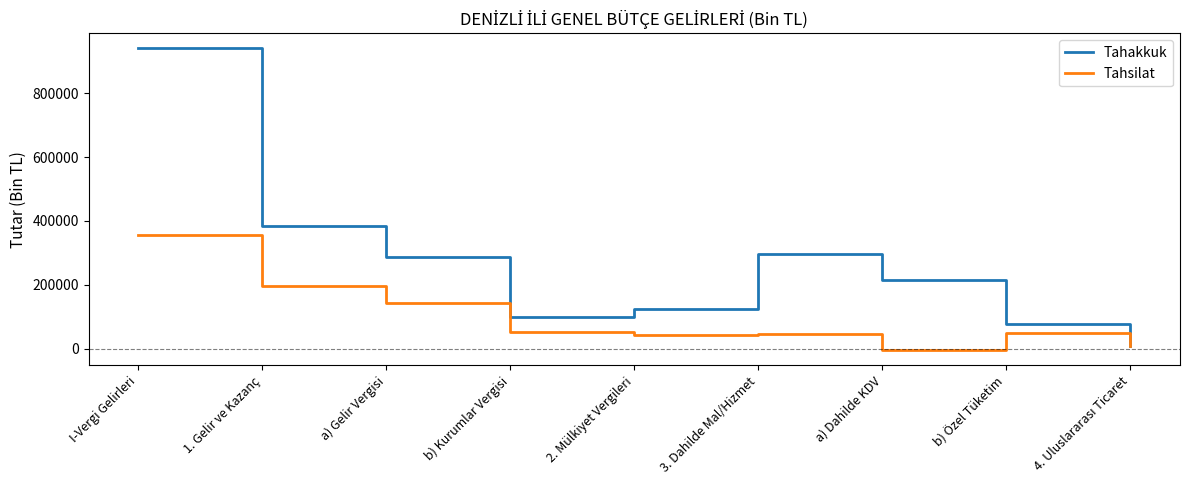

True or false: Tahakkuk has a value of 123386 at 2. Mülkiyet Vergileri.

True